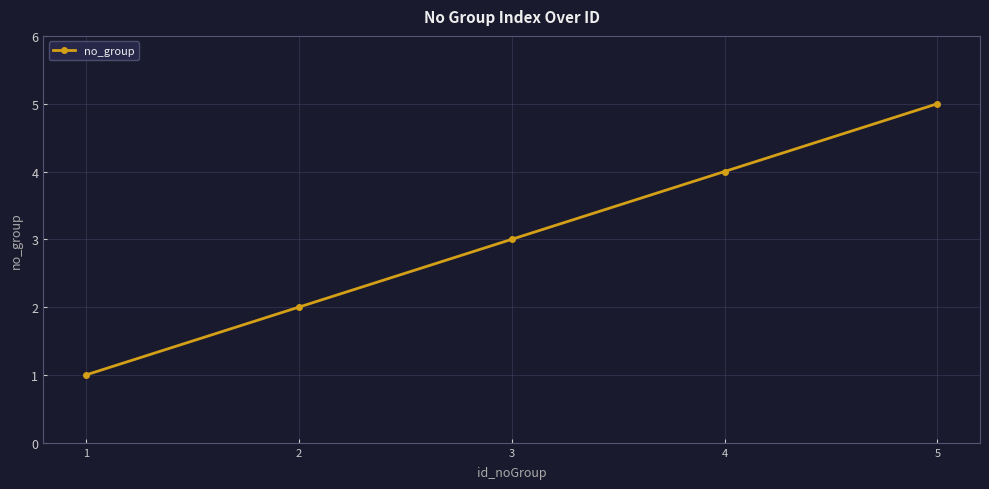

True or false: there are more than 0 points higher than both neighbors.

False